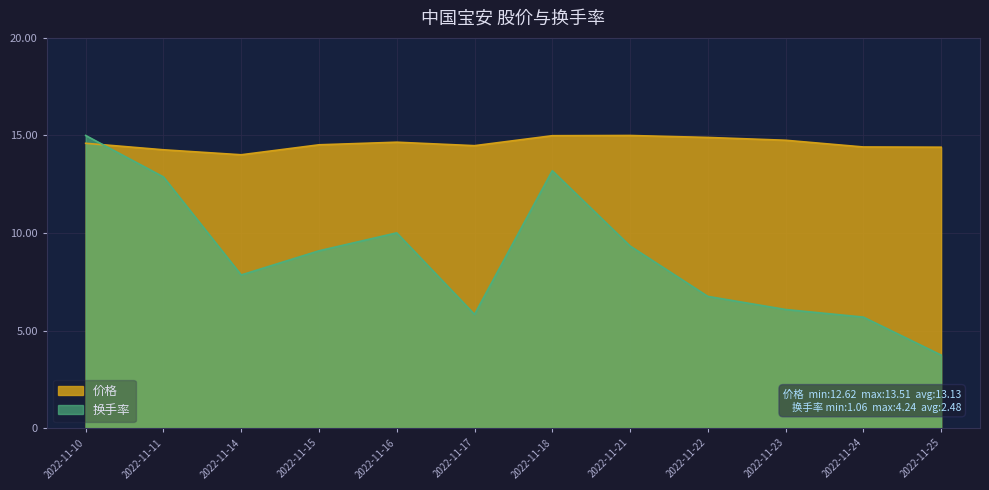

How many interior local valleys does the 换手率 series have?

2